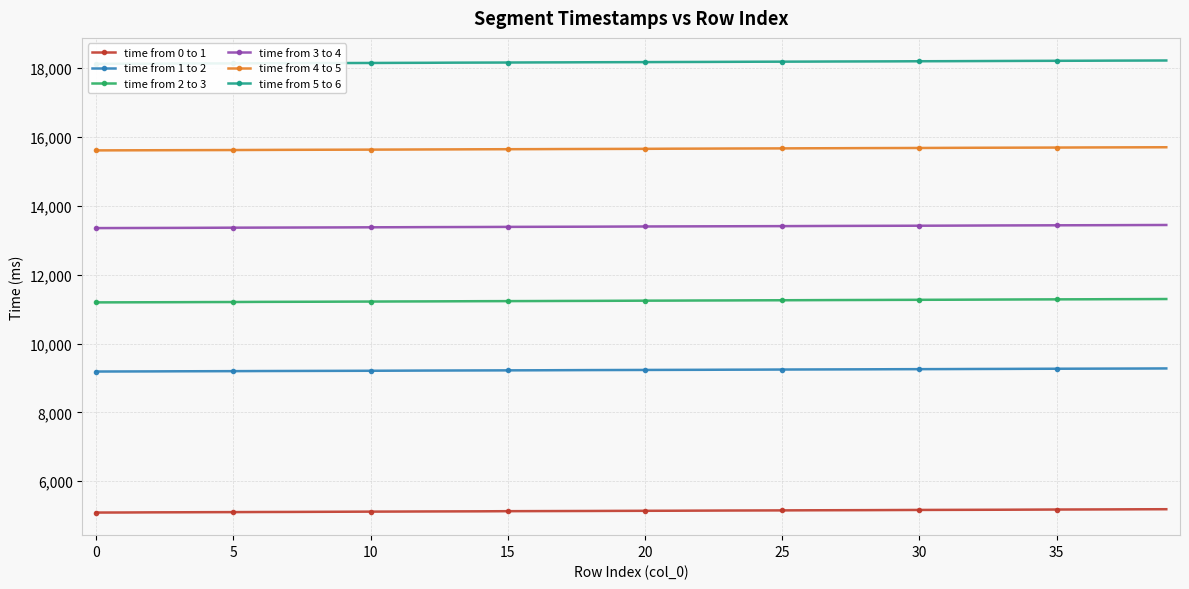

What is the lowest value of the time from 1 to 2 series?

9187